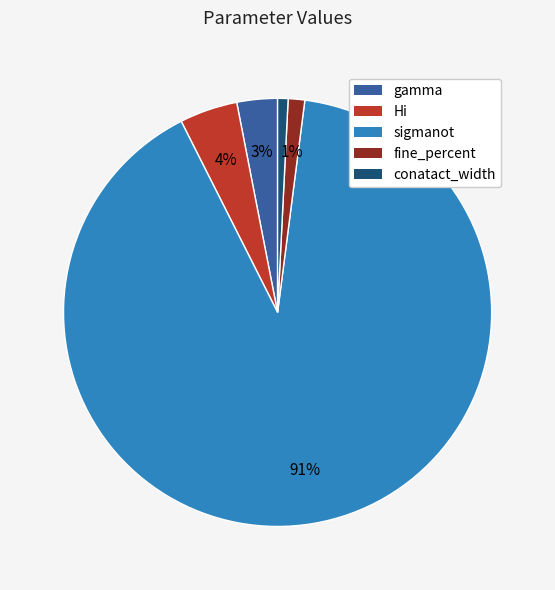

The conatact_width slice represents 10% of the pie. True or false?

False